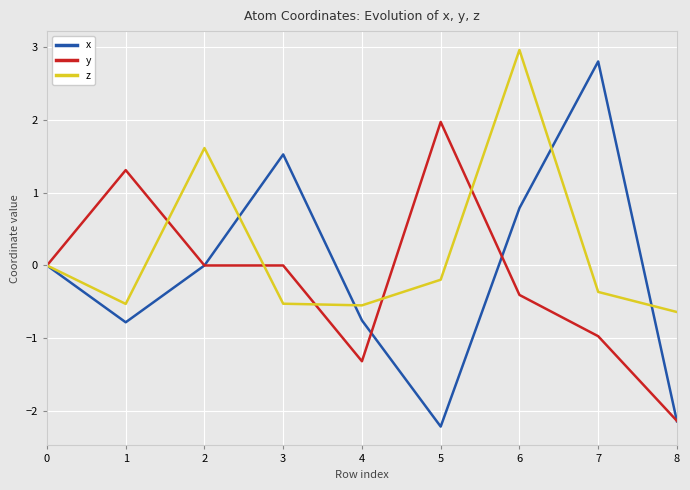

Which series has the largest total across all categories?

z